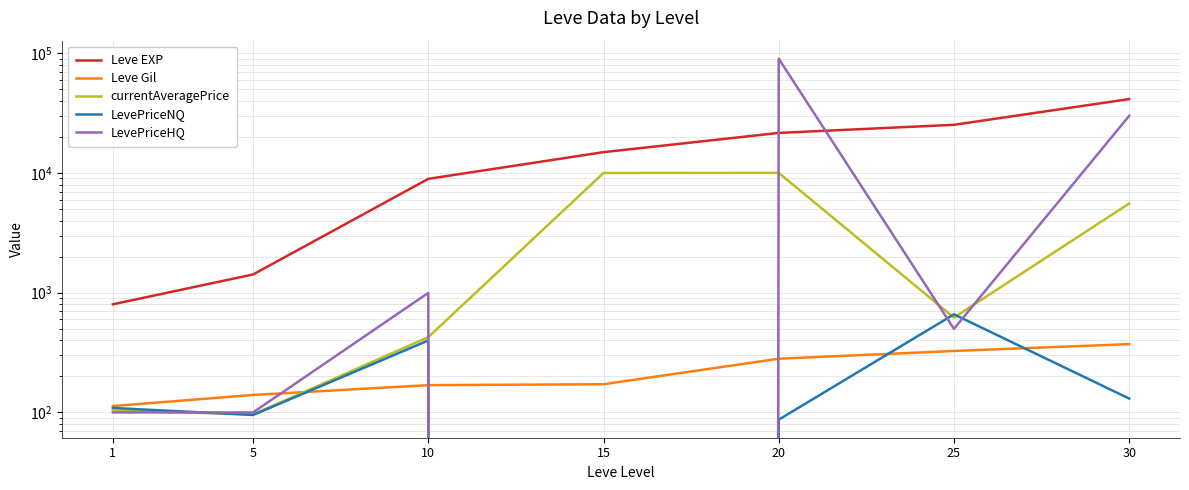

What is the sum of the Leve EXP values at 30 and 1?

42210.0